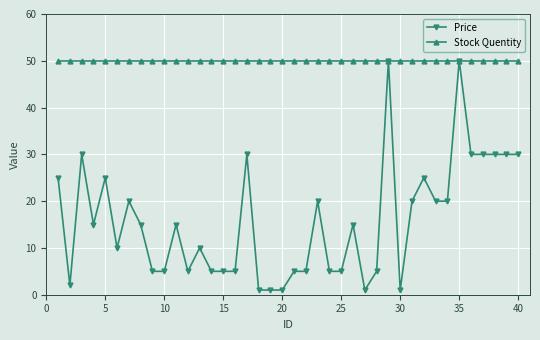

How many lines are shown in the chart?

2